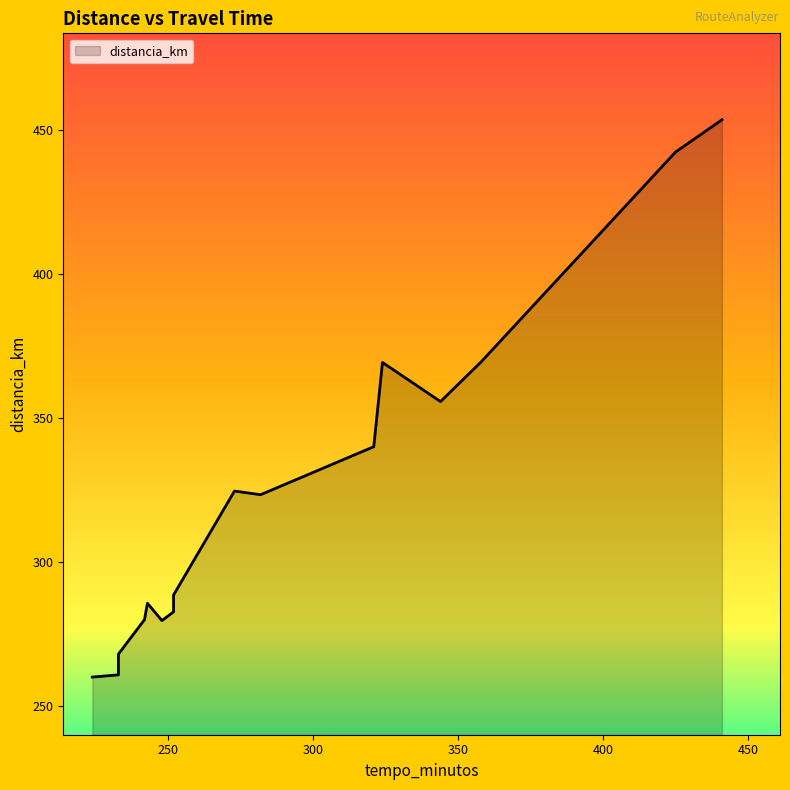

How many interior local valleys (lower than both neighbors) does the data have?

3